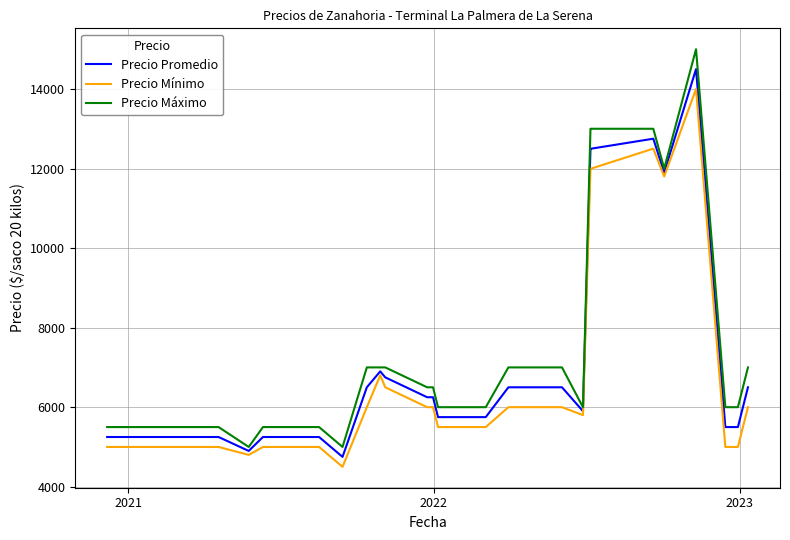

List the series in order of their peak value, highest first.

Precio Máximo, Precio Promedio, Precio Mínimo